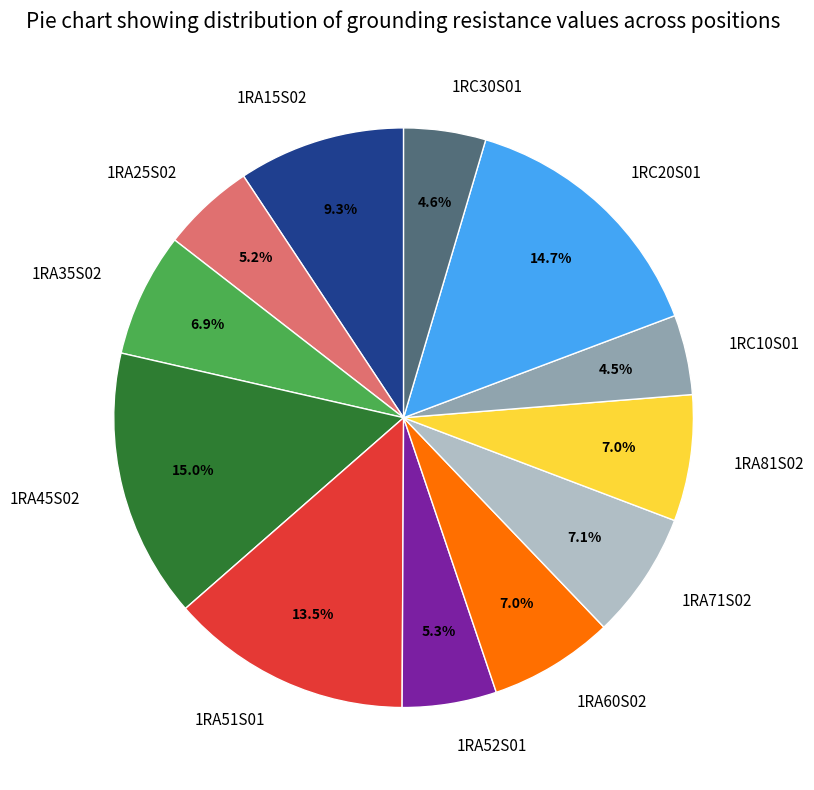

Is it true that 1RA52S01 is 12% of the pie?

False